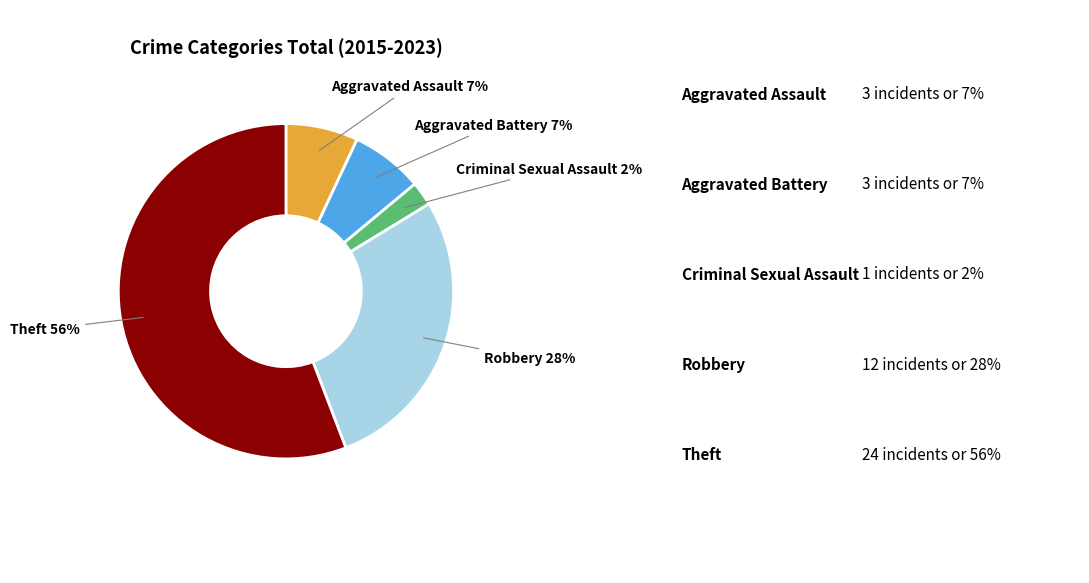

Is there any slice that represents more than half of the pie?

Yes